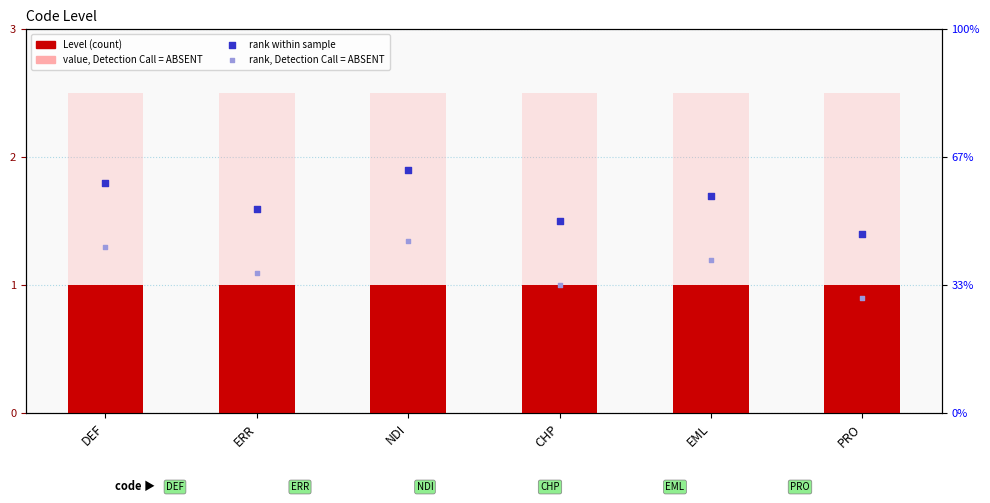

Is the value of Level at CHP greater than the value of rank (absent) at ERR?

No